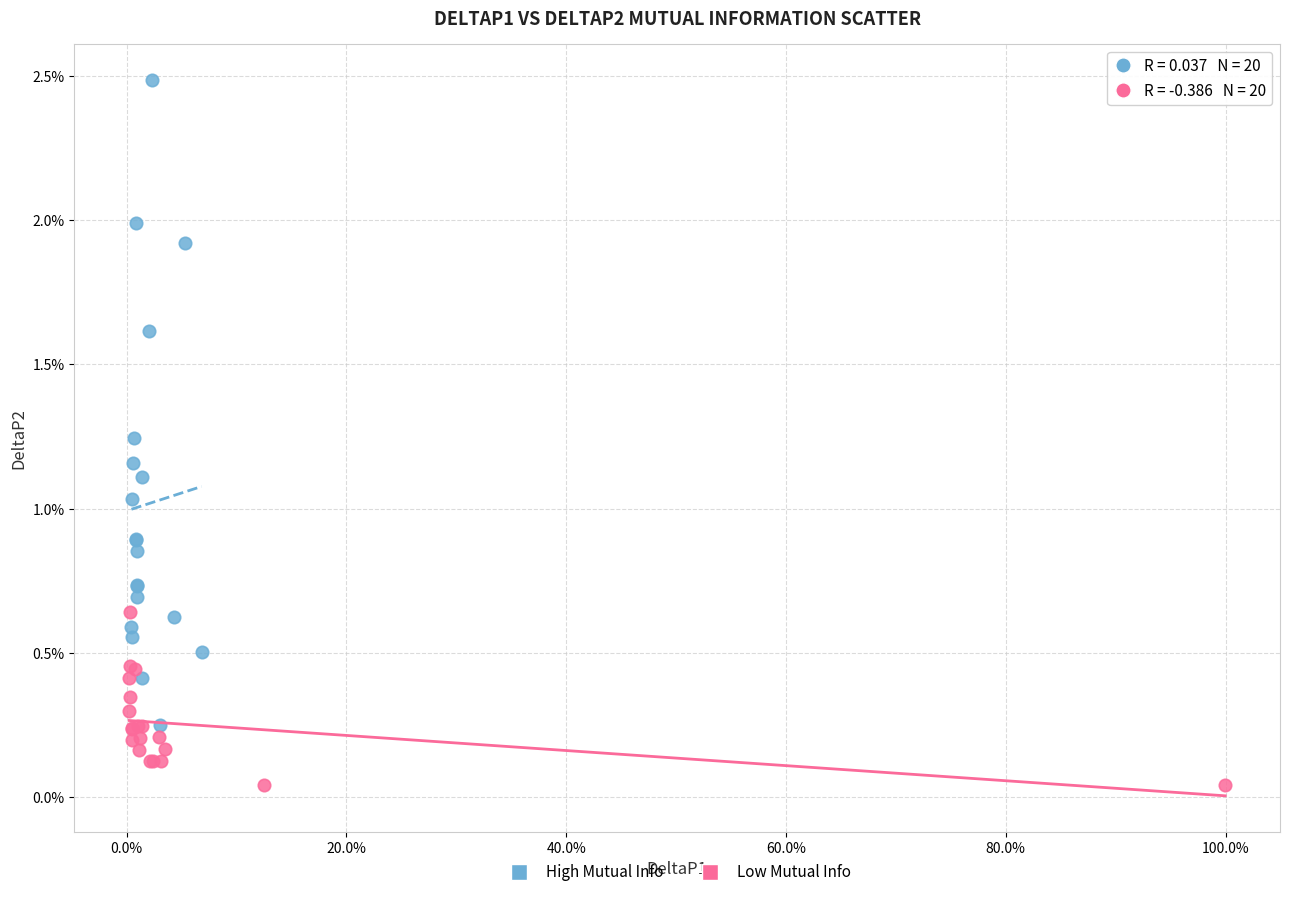

Which series contains the highest Y value?

High Mutual Info